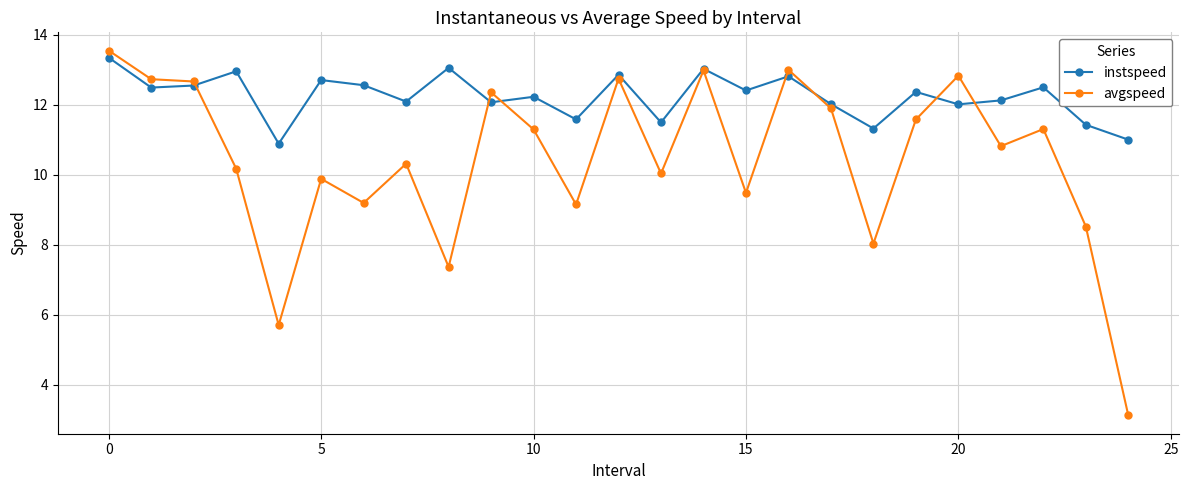

Which series has the largest total across all categories?

instspeed